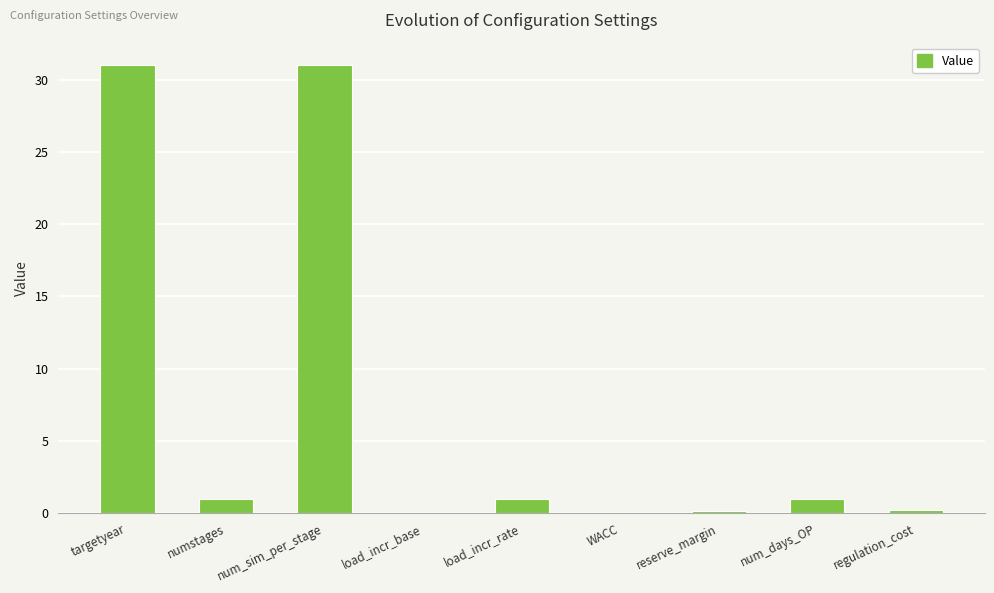

What is the maximum value shown in the chart?

31.0